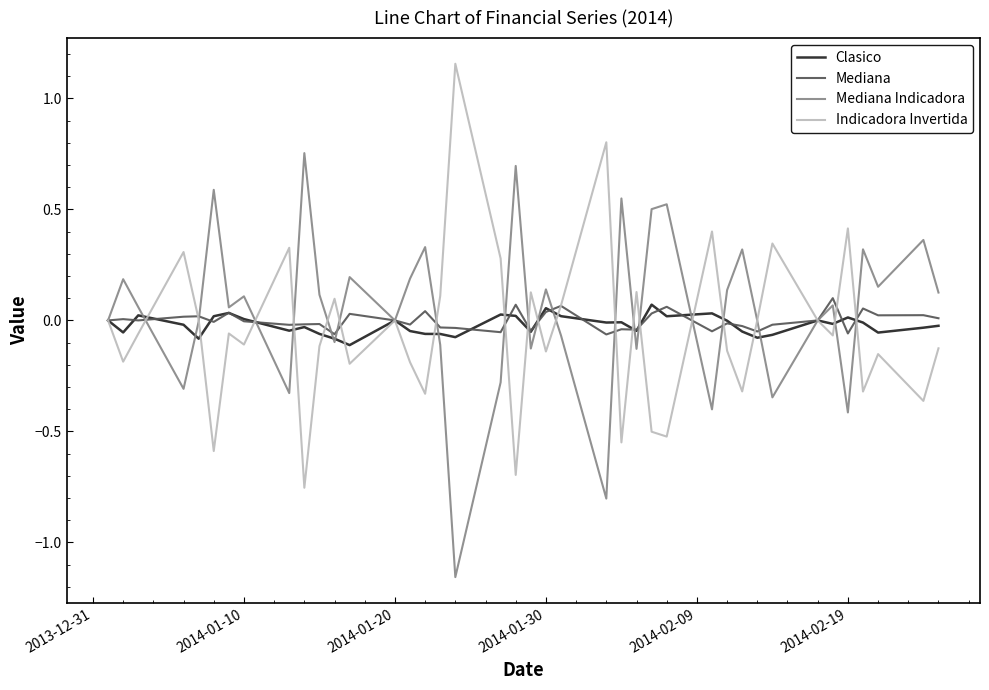

Which series ends up on top after the final intersection of Indicadora Invertida and Mediana Indicadora?

Mediana Indicadora